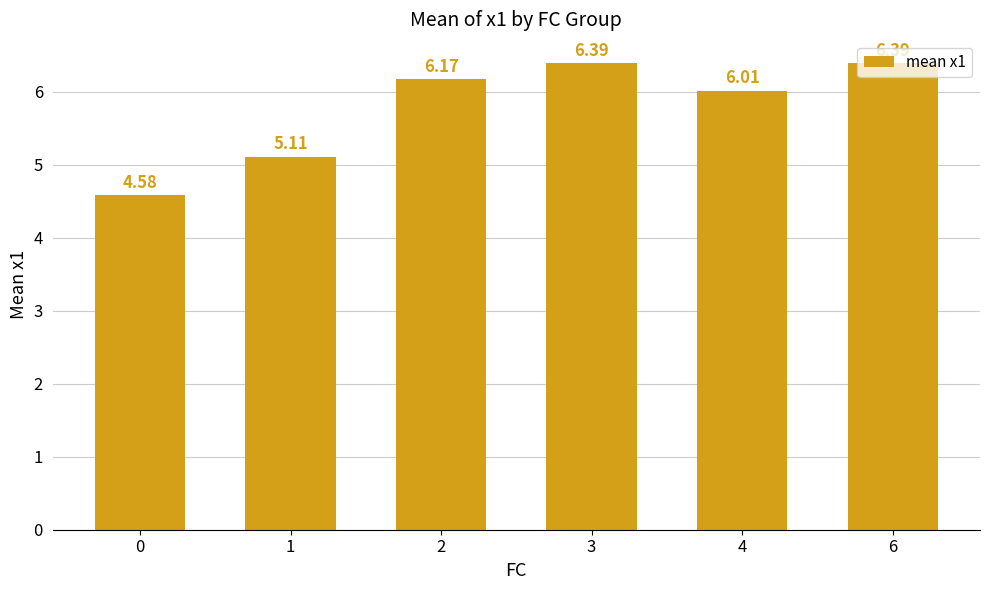

Reading right to left, transcribe all the data shown in this chart.

6.4	6.0	6.4	6.2	5.1	4.6